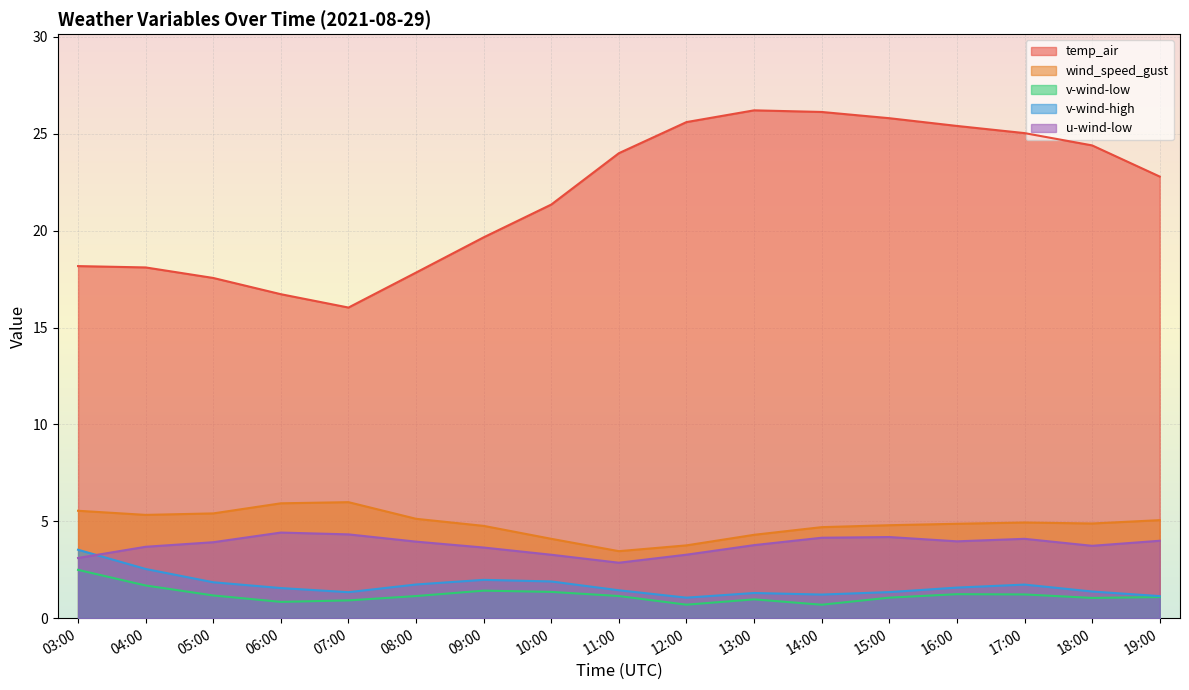

Read the u-wind-low value at 06:00.

4.4